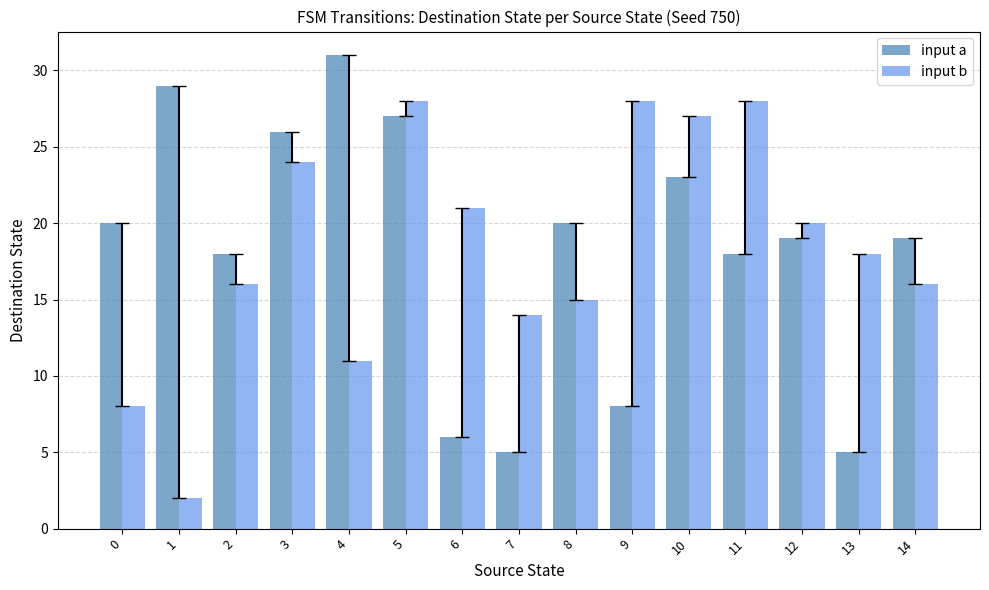

Reading left to right, list all the values displayed in this chart.

input a: 0=20	1=29	2=18	3=26	4=31	5=27	6=6	7=5	8=20	9=8	10=23	11=18	12=19	13=5	14=19
input b: 0=8	1=2	2=16	3=24	4=11	5=28	6=21	7=14	8=15	9=28	10=27	11=28	12=20	13=18	14=16